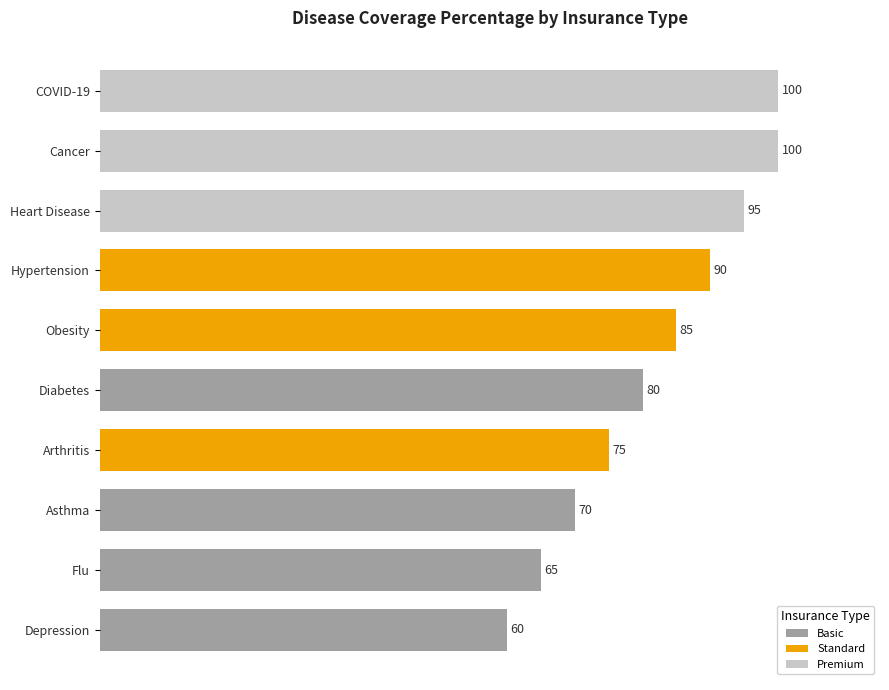

Approximately how many times larger is the value at Heart Disease compared to Arthritis?

1.3